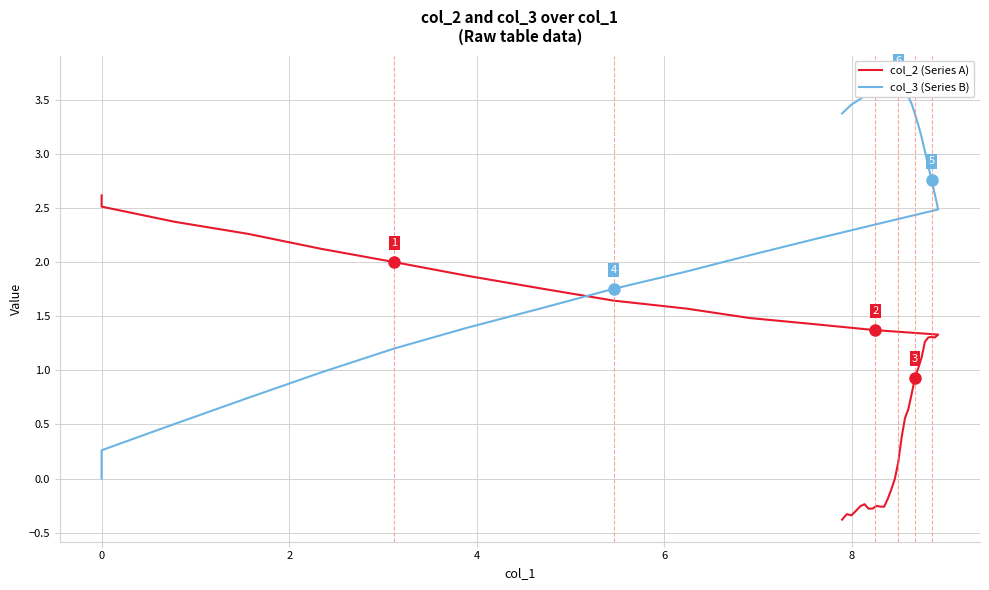

Rank the series by their average value, from lowest to highest.

col_2 (Series A), col_3 (Series B)